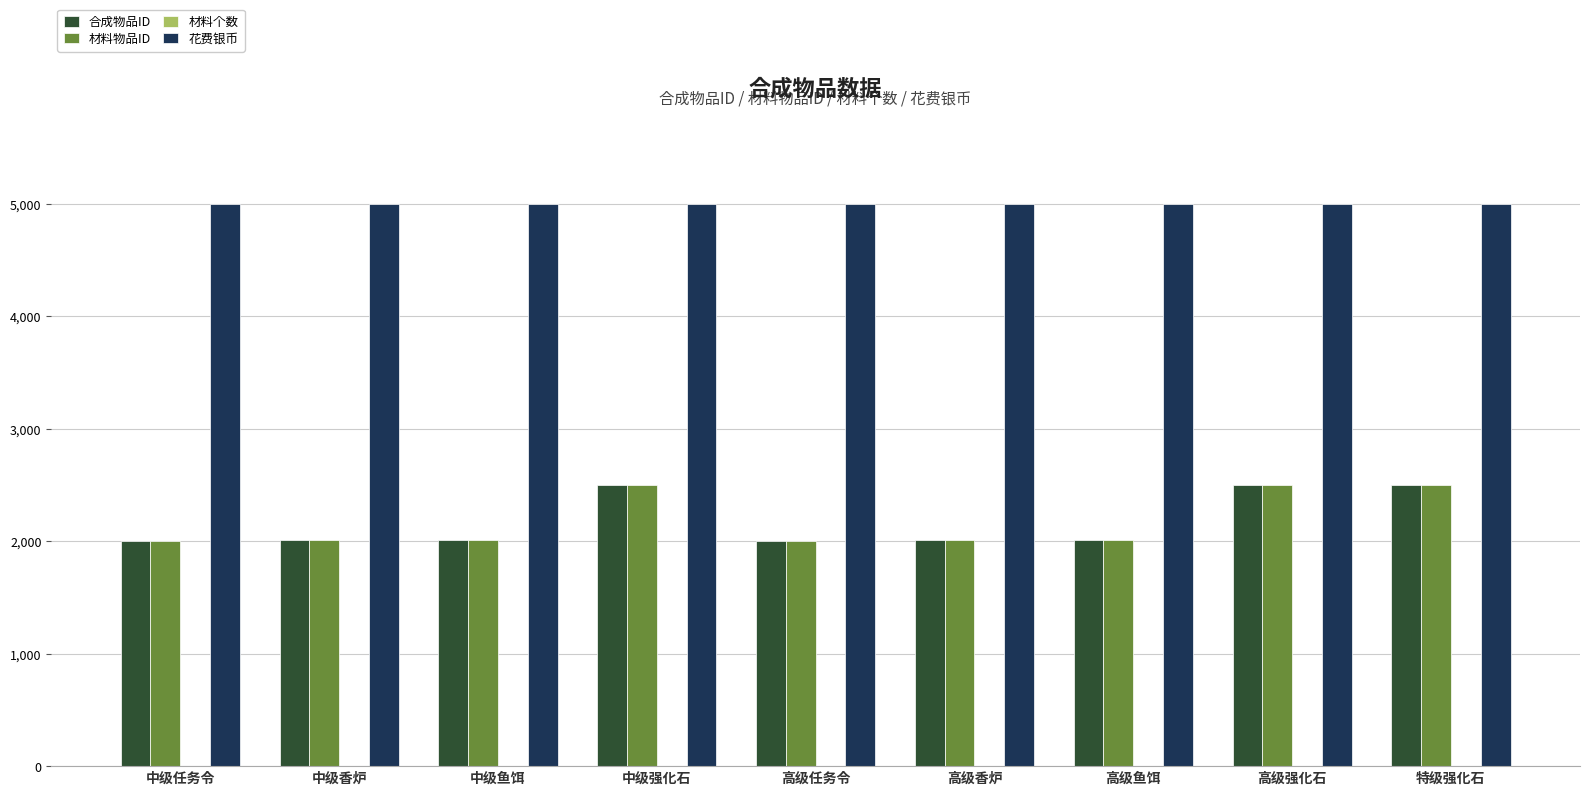

What is the greatest value displayed?

5000